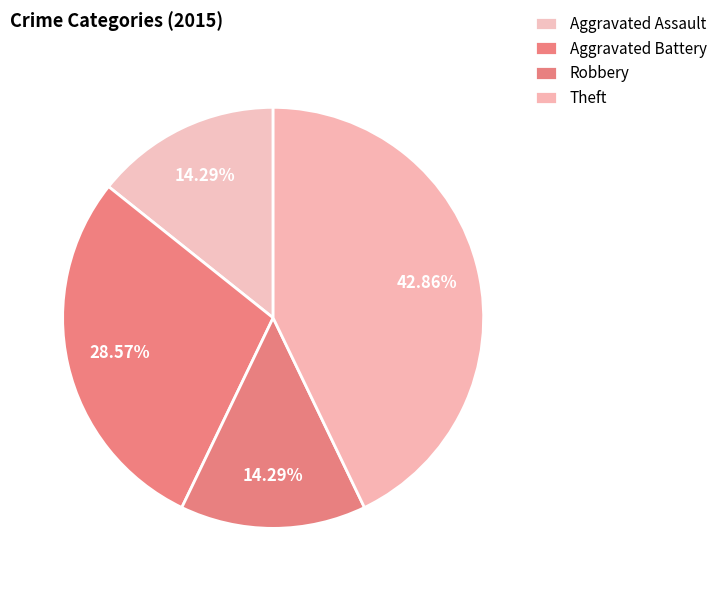

To the nearest percent, what portion does Robbery represent?

14%